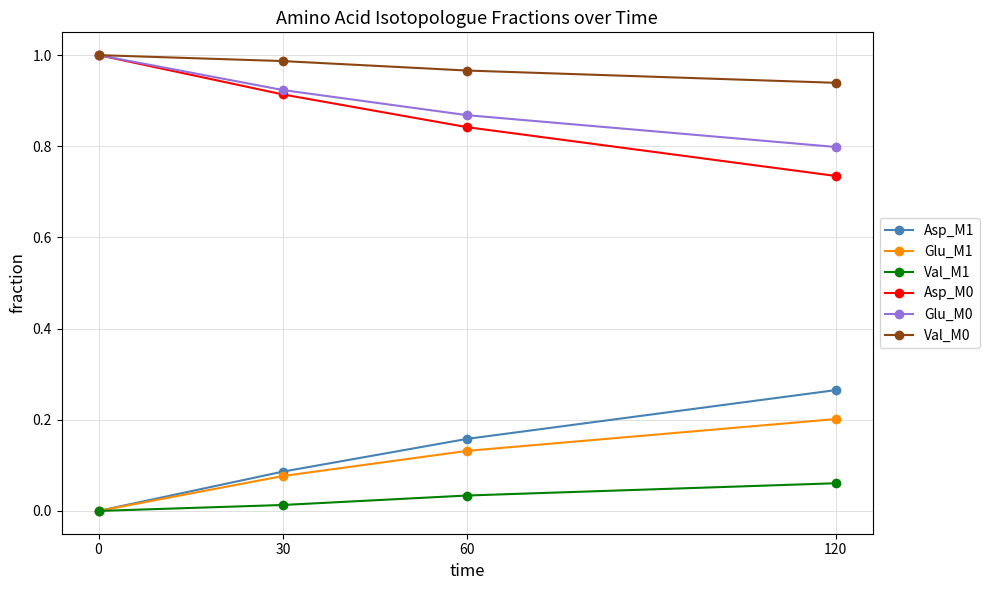

True or false: Glu_M0 has a value of 1.0 at 0.

True